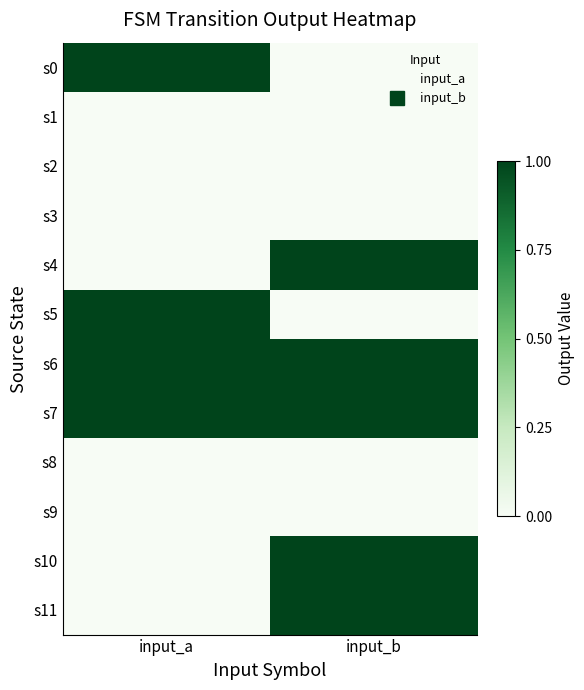

Reading left to right, what are all the values shown in this chart?

s0: input_a=1	input_b=0
s1: input_a=0	input_b=0
s2: input_a=0	input_b=0
s3: input_a=0	input_b=0
s4: input_a=0	input_b=1
s5: input_a=1	input_b=0
s6: input_a=1	input_b=1
s7: input_a=1	input_b=1
s8: input_a=0	input_b=0
s9: input_a=0	input_b=0
s10: input_a=0	input_b=1
s11: input_a=0	input_b=1